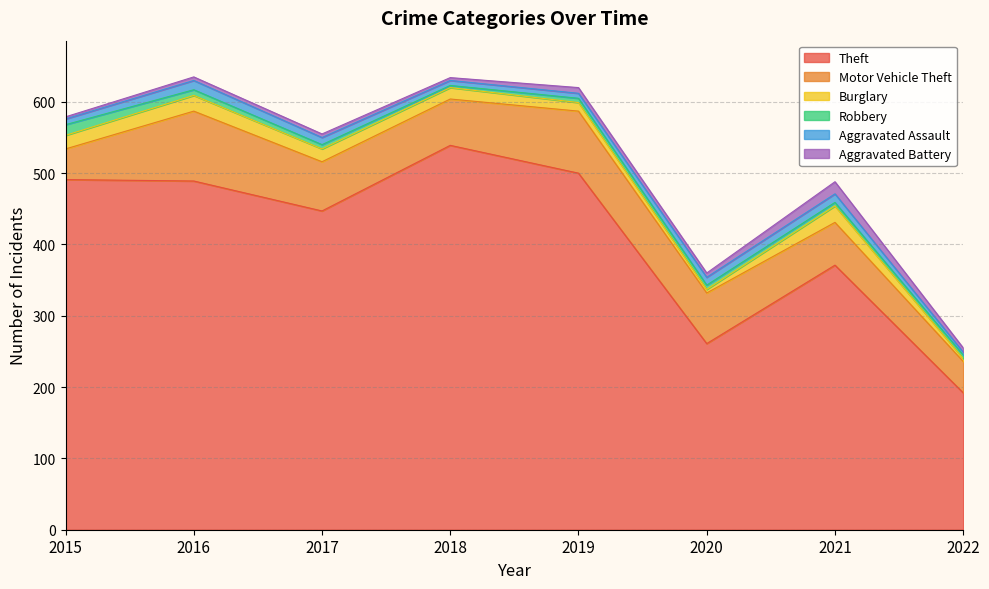

At which label does Burglary first exceed 18?

2015